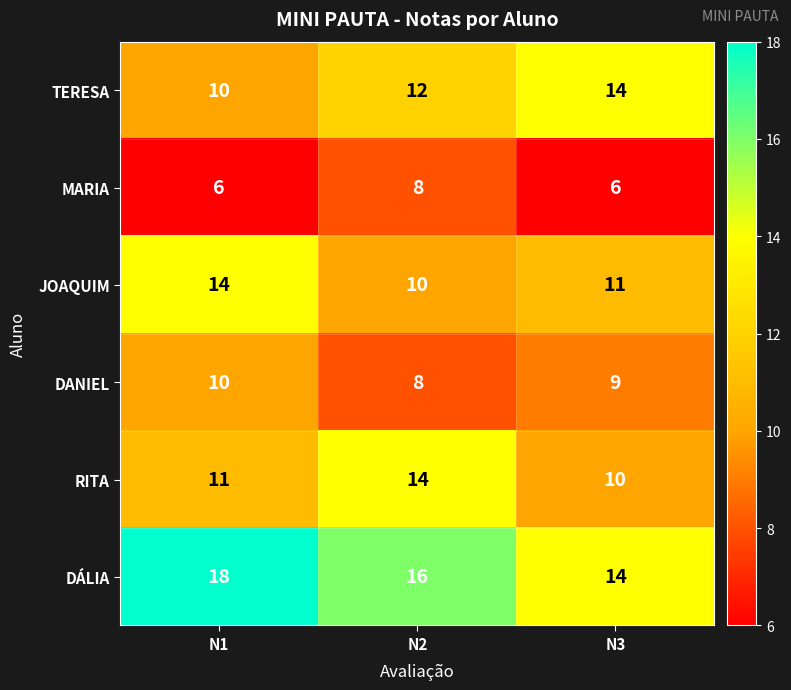

What is the difference between the highest and lowest values at N1?

12